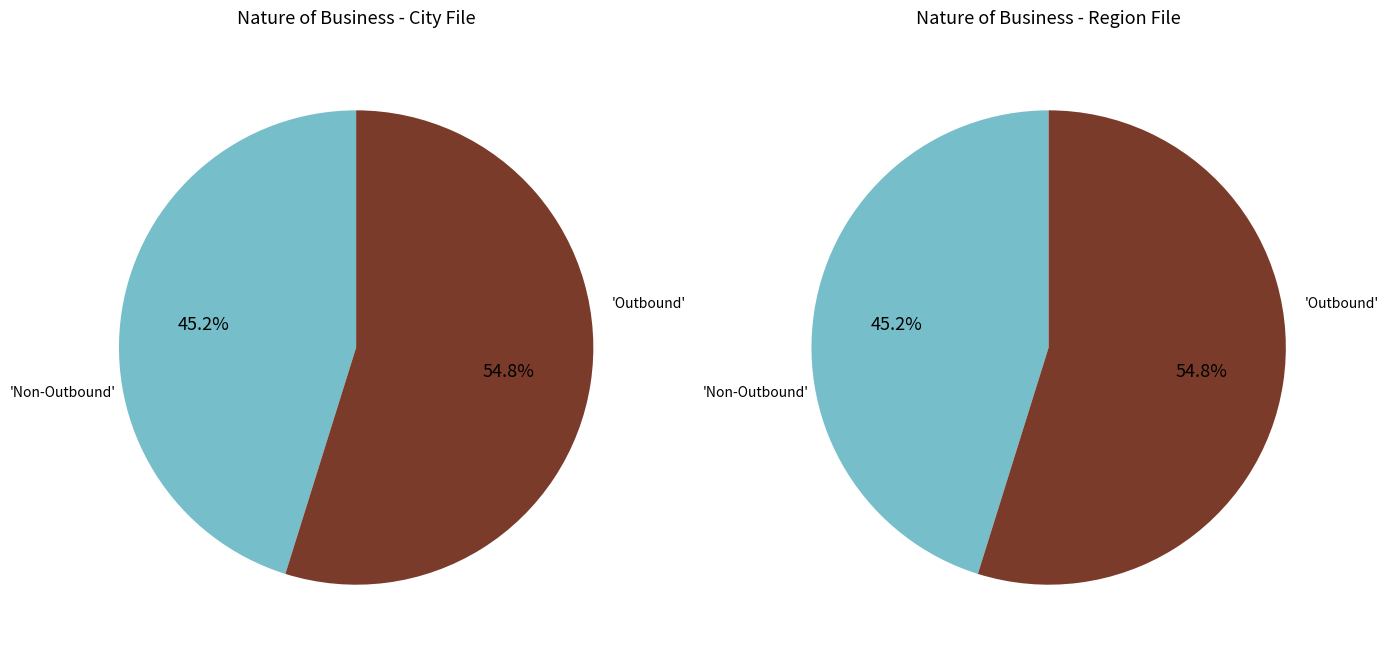

Does Other account for over 50% of the chart?

No